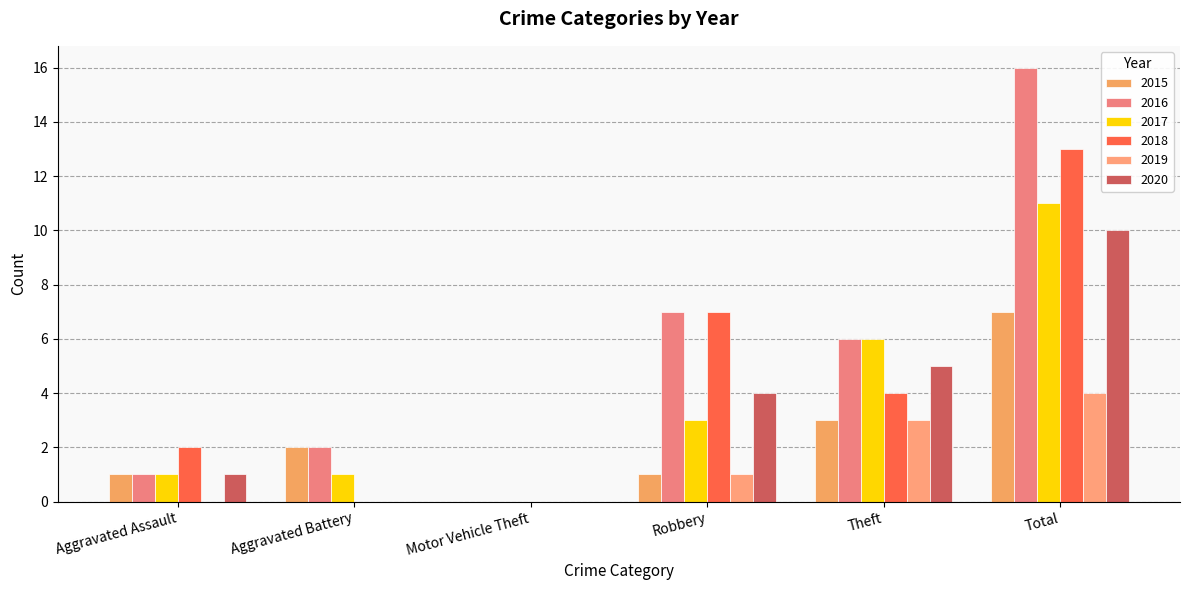

Which series has the widest spread of values?

2016